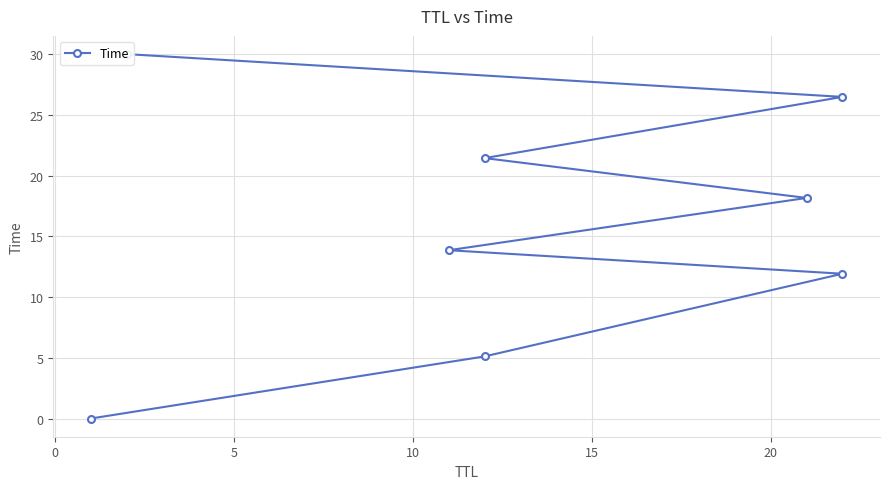

True or false: the data has more than 0 interior local peaks.

False